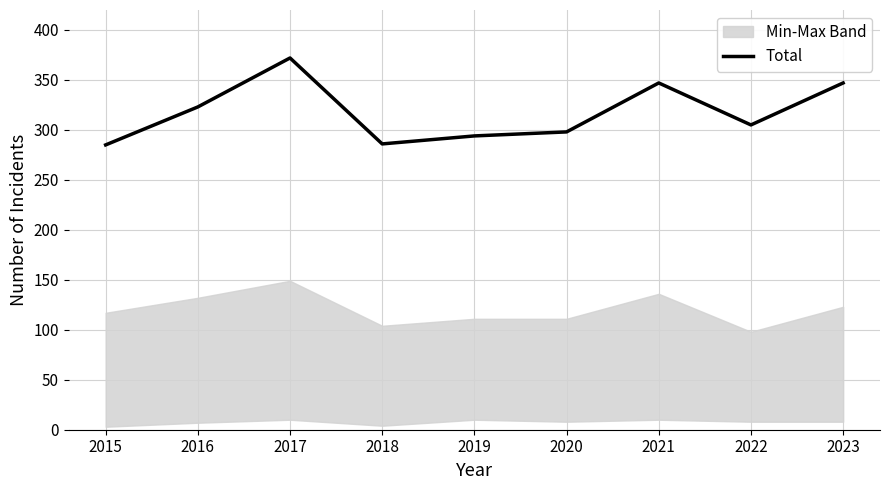

Is it true that the value at 2022 is 408?

False